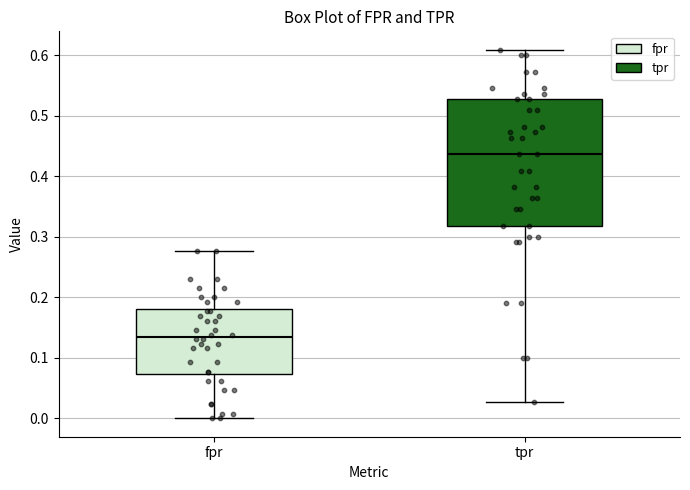

Which box is the tallest, from its lower edge to its upper edge?

tpr